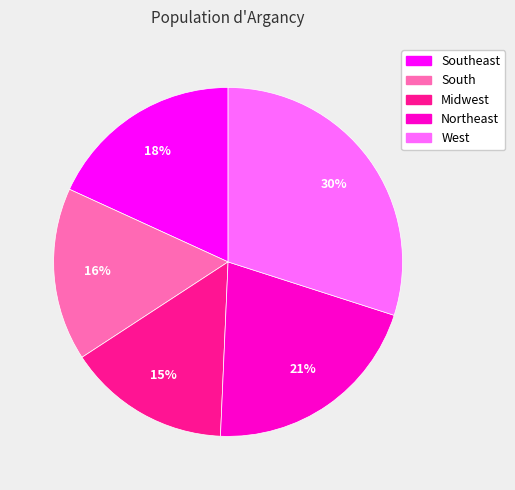

Approximately how many times larger is the value at Southeast compared to Northeast?

0.9